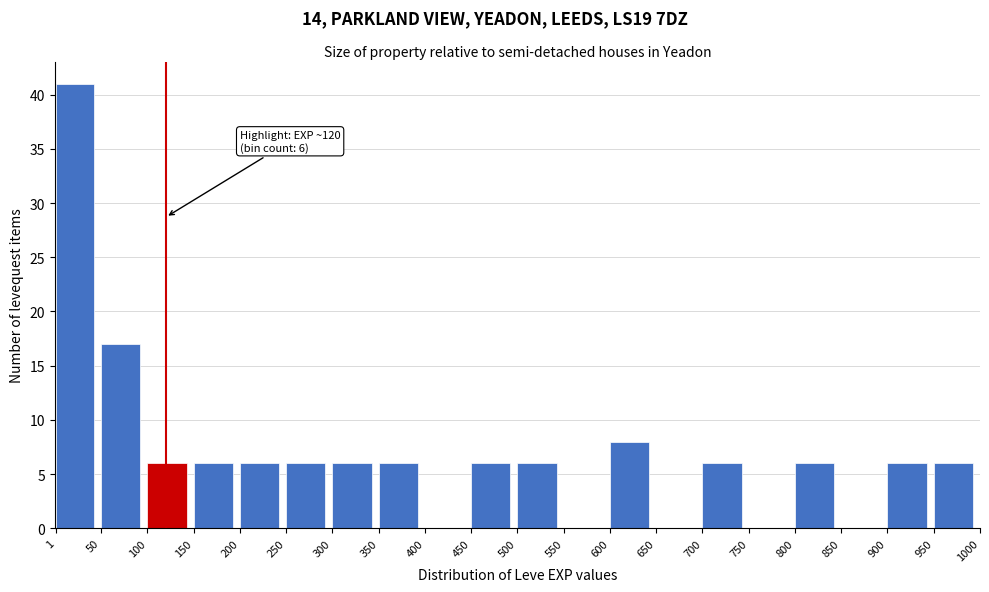

Over which range of the x-axis is the bar tallest?

1 to 50